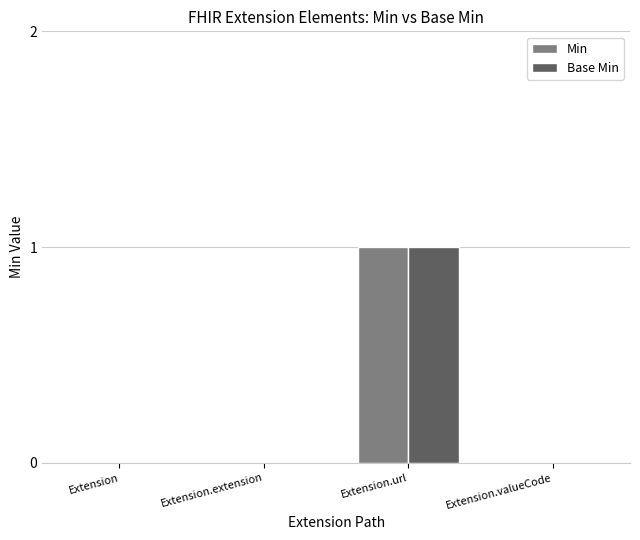

Is the value of Min at Extension.url greater than the value of Base Min at Extension.valueCode?

Yes